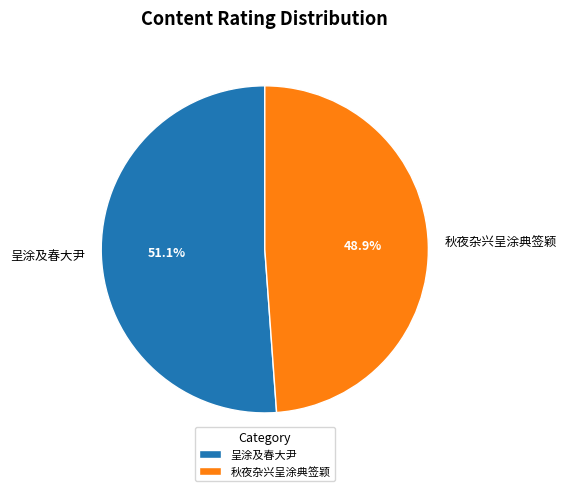

True or false: 秋夜杂兴呈涂典签颖 accounts for 38% of the total.

False